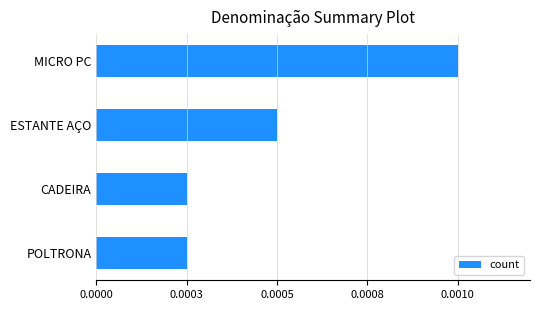

Are the bars horizontal?

Yes